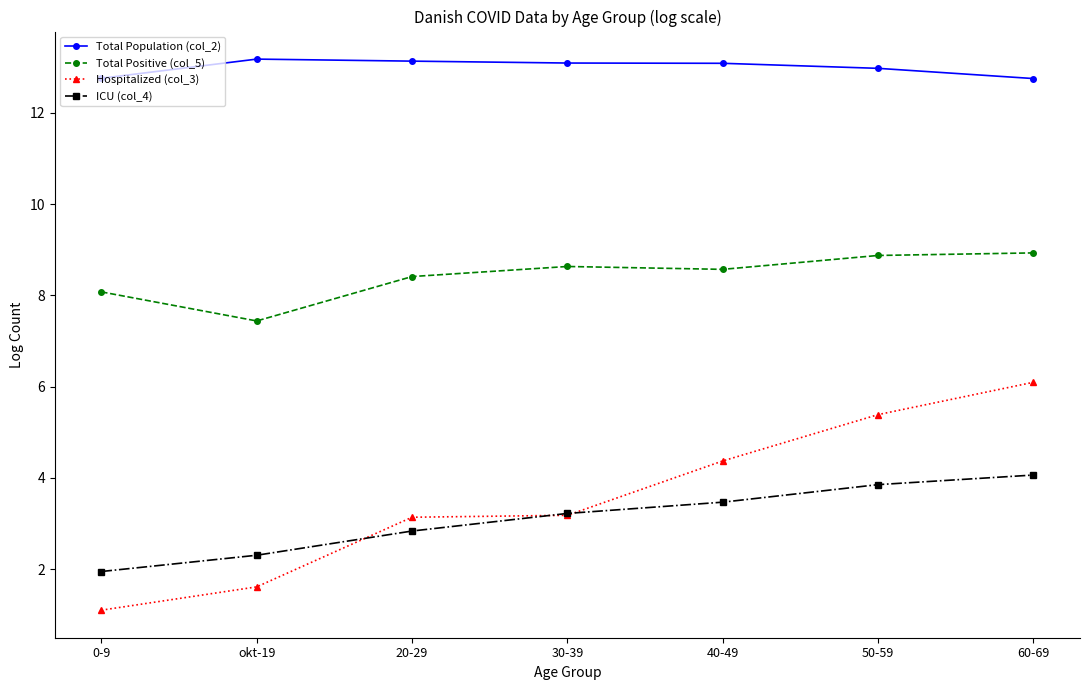

What is the sum of all Total Positive (col_5) values?

58.9